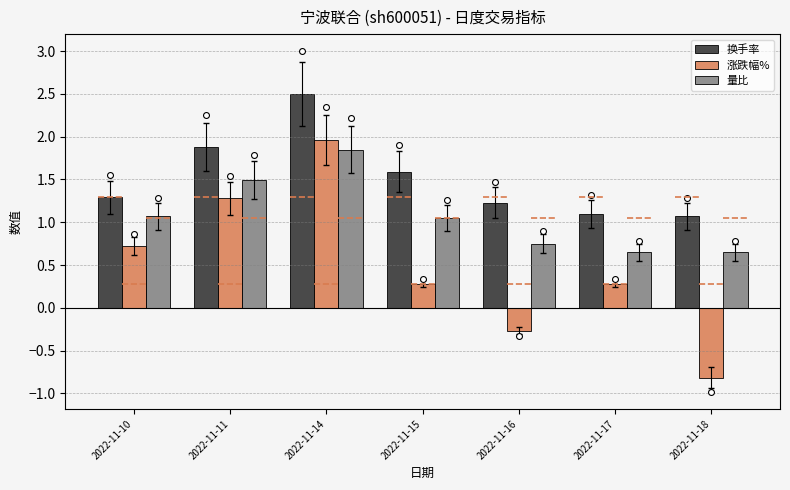

Is the value of 涨跌幅% at 2022-11-11 greater than the value of 量比 at 2022-11-17?

Yes